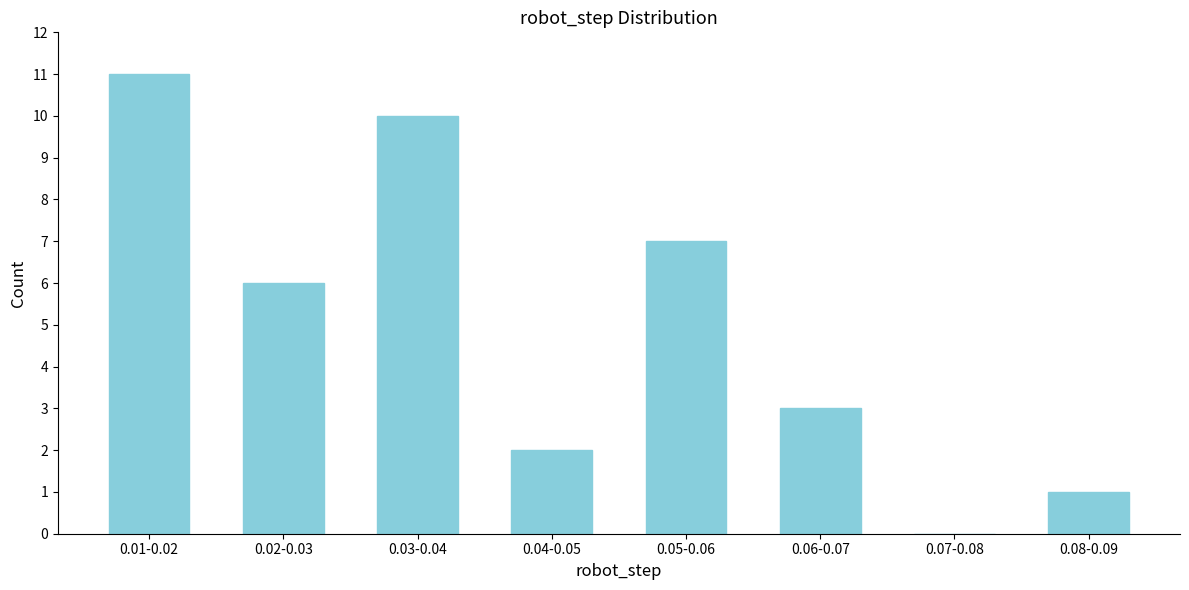

Reading left to right, transcribe all the data shown in this chart.

0.01-0.02=11	0.02-0.03=6	0.03-0.04=10	0.04-0.05=2	0.05-0.06=7	0.06-0.07=3	0.07-0.08=0	0.08-0.09=1